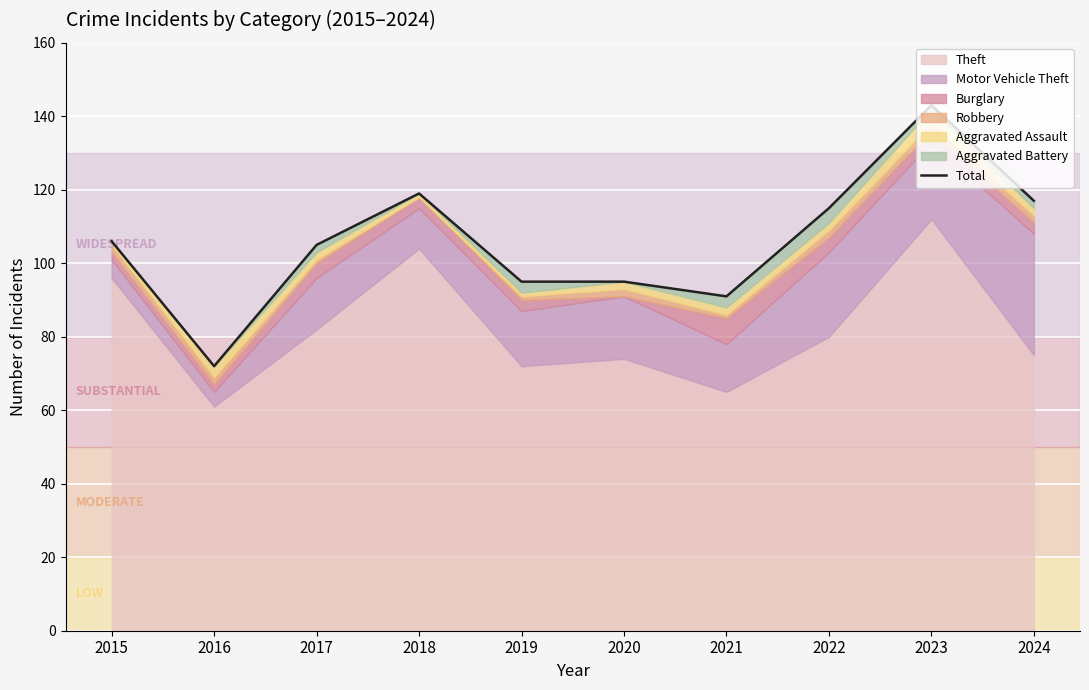

At which category does the data reach its first local valley?

2016